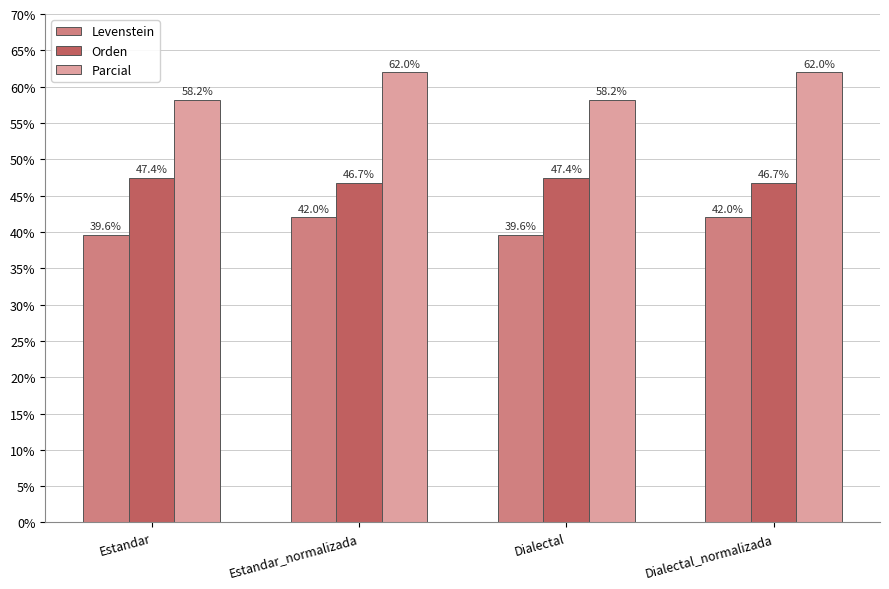

What is the difference between the maximum and minimum values in the Levenstein series?

2.4